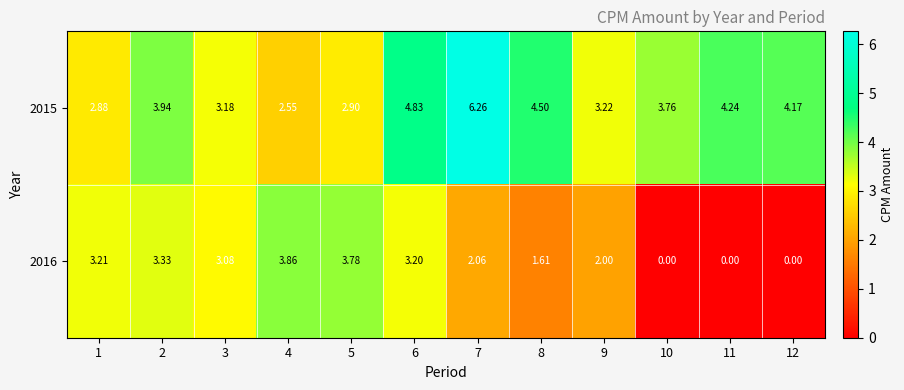

Is the value of 2016 at 1 greater than the value of 2015 at 2?

No